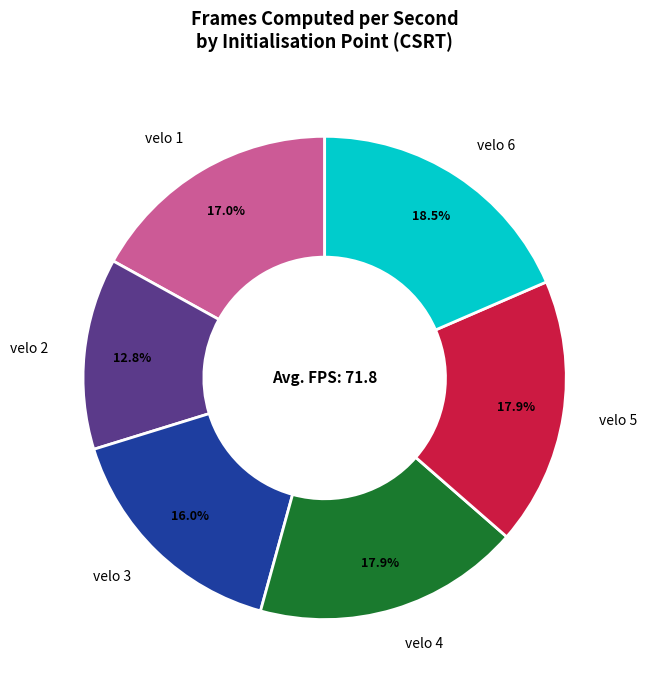

To the nearest percent, what portion does velo 2 represent?

13%